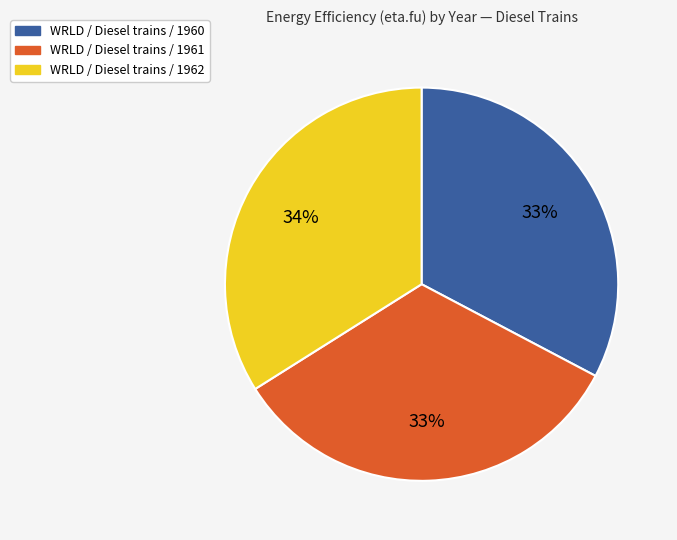

True or false: WRLD / Diesel trains / 1961 accounts for 33% of the total.

True